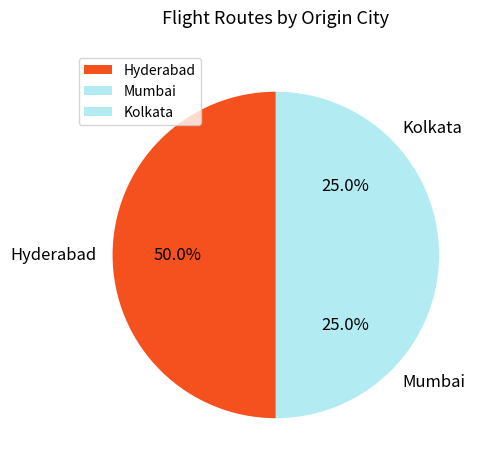

To the nearest percent, what percentage of the pie is Hyderabad?

50%